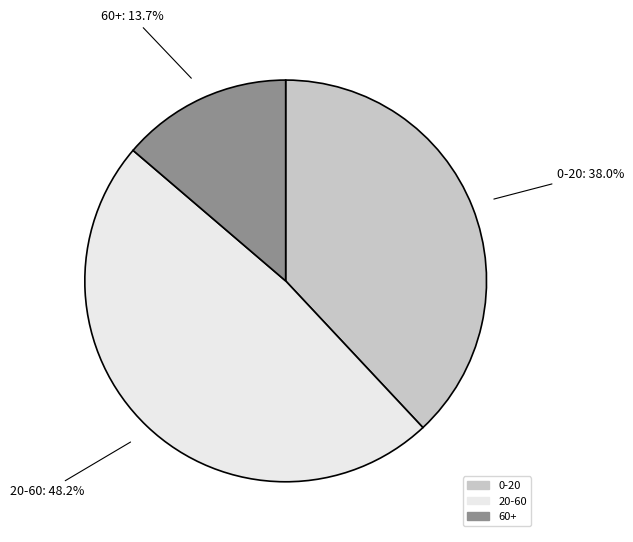

Is 0-20 the majority of the pie?

No